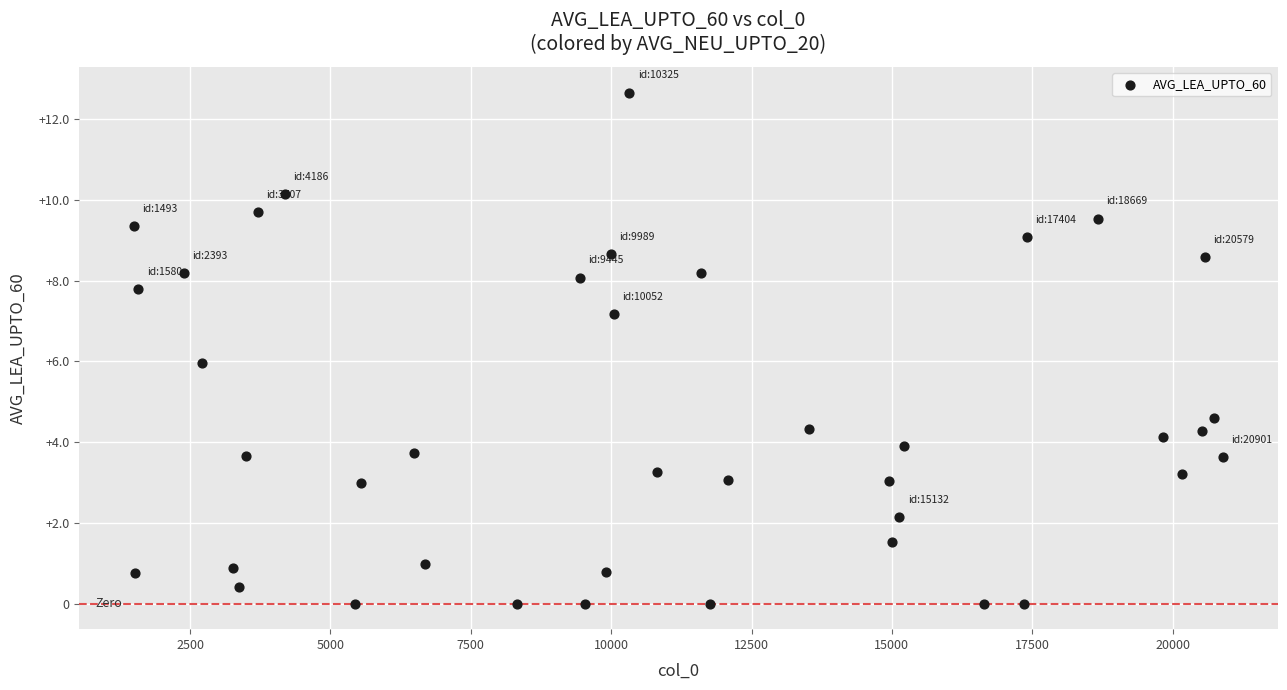

What is the range of Y values (max minus min)?

12.7